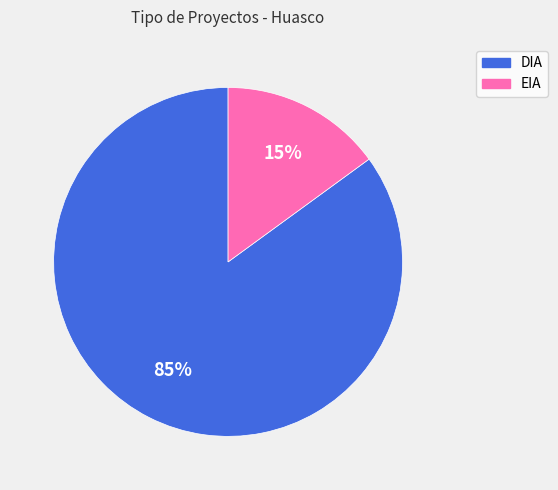

True or false: EIA accounts for 28% of the total.

False